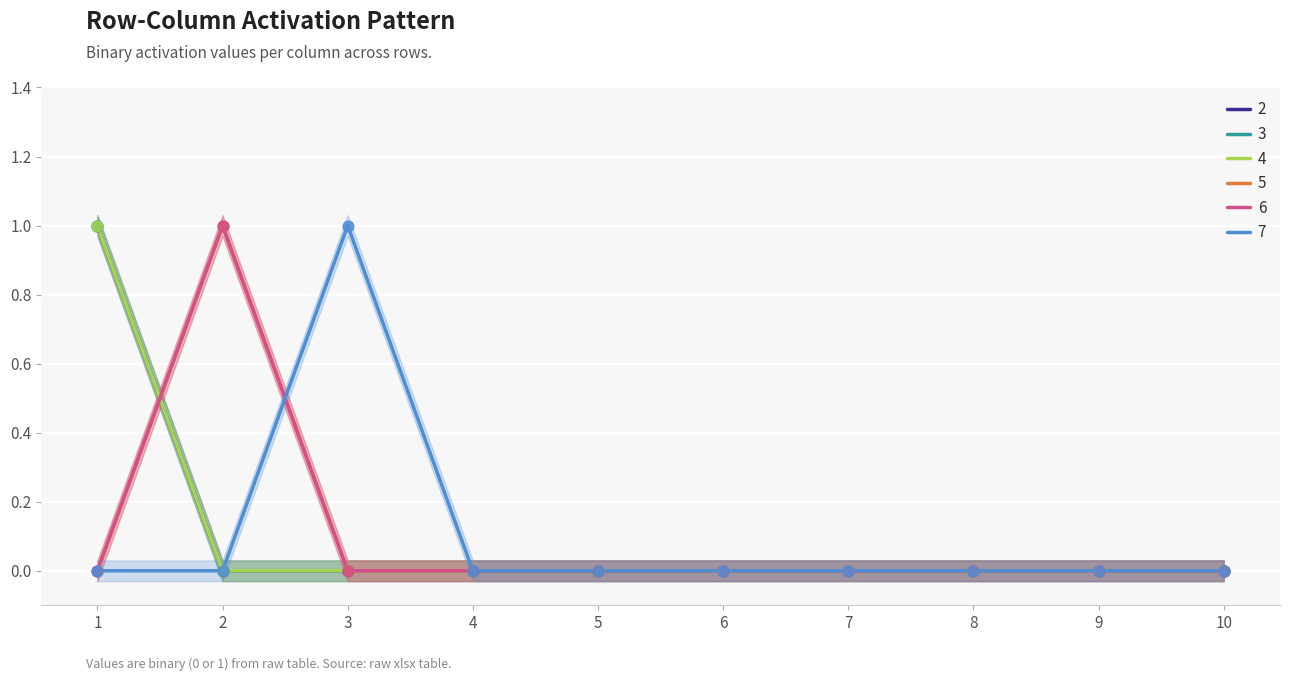

Which series contains the highest Y value?

2